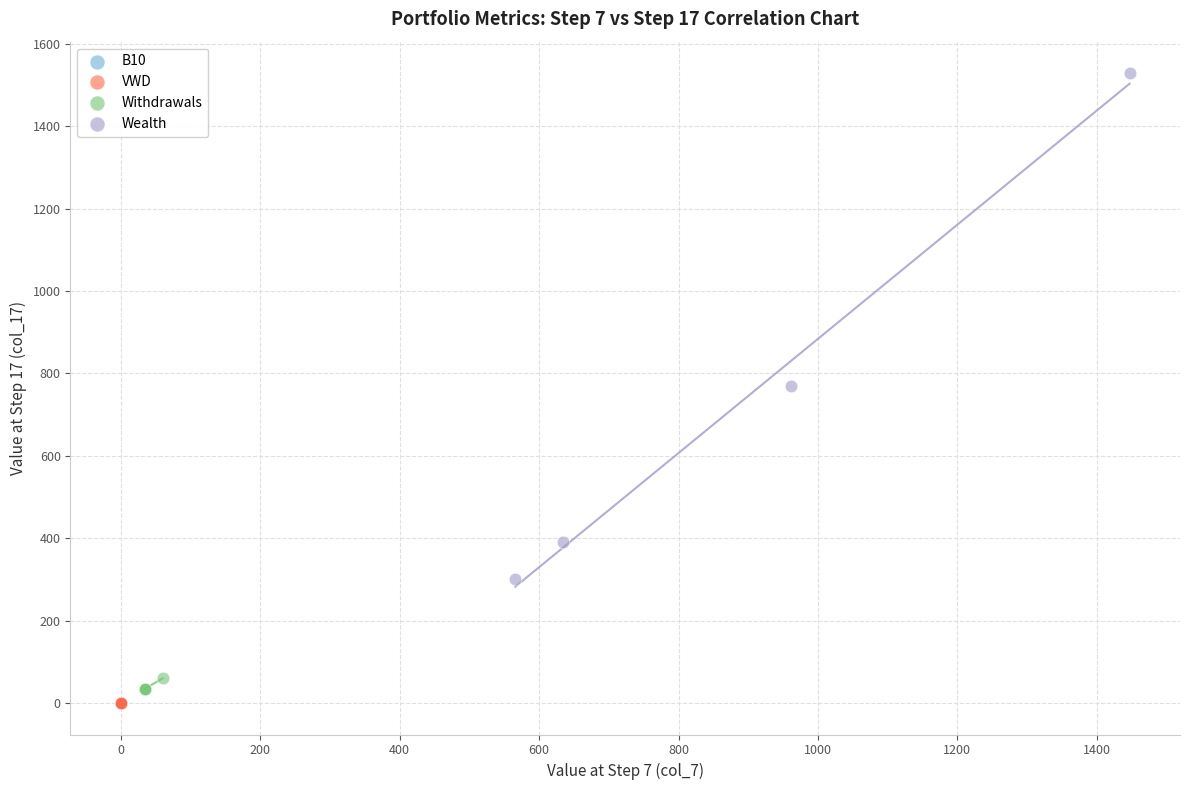

Which series contains the highest Y value?

Wealth